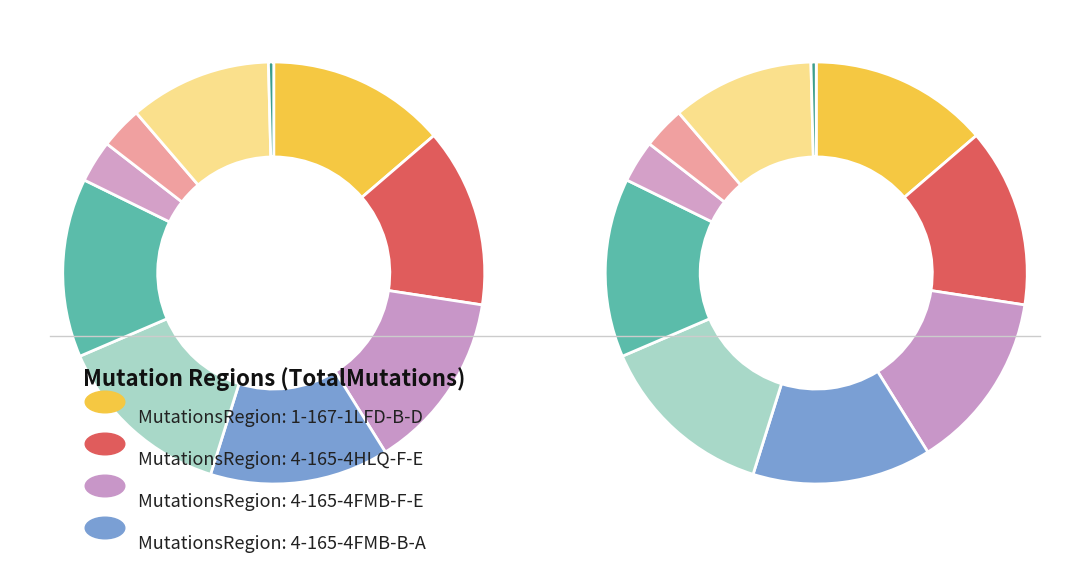

Does any single category account for the majority?

No